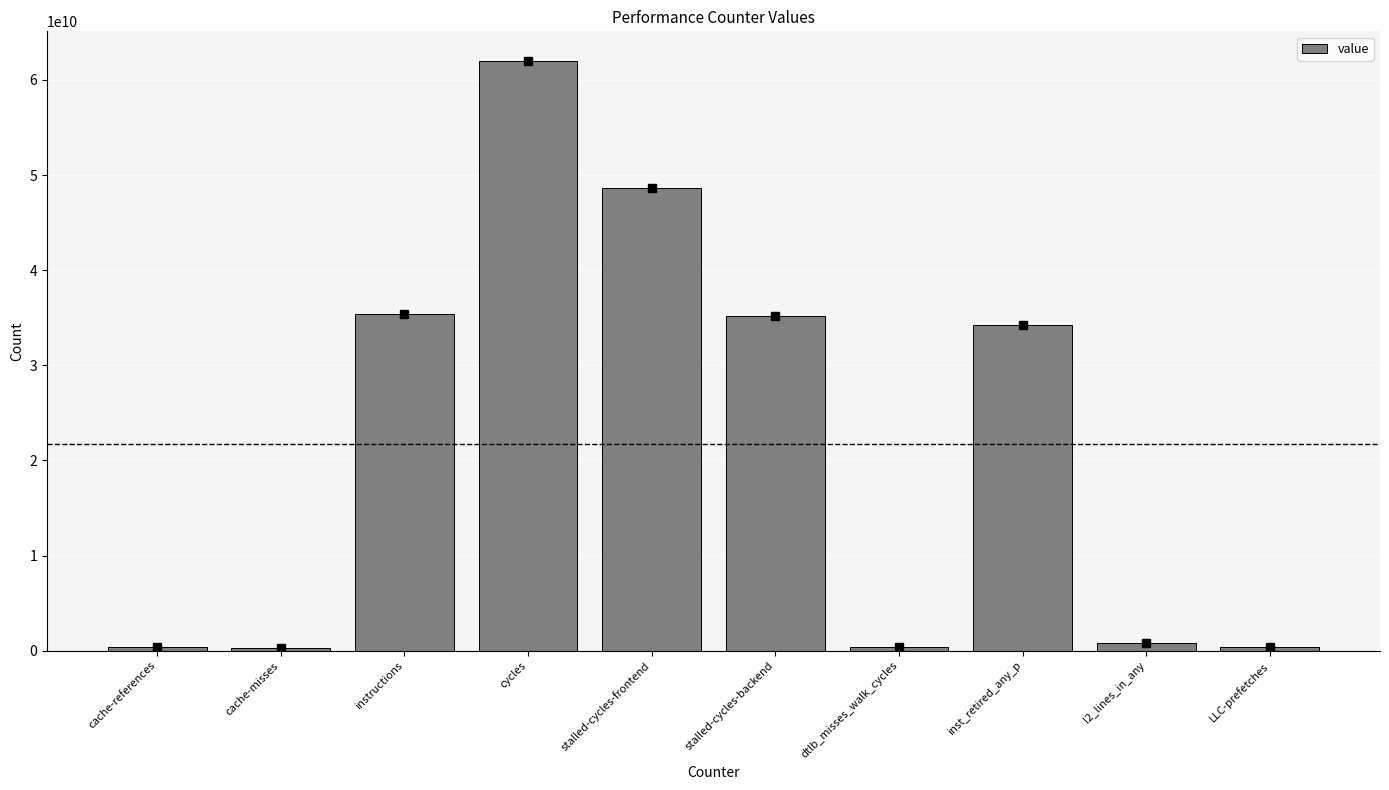

What position from the left is stalled-cycles-backend?

6